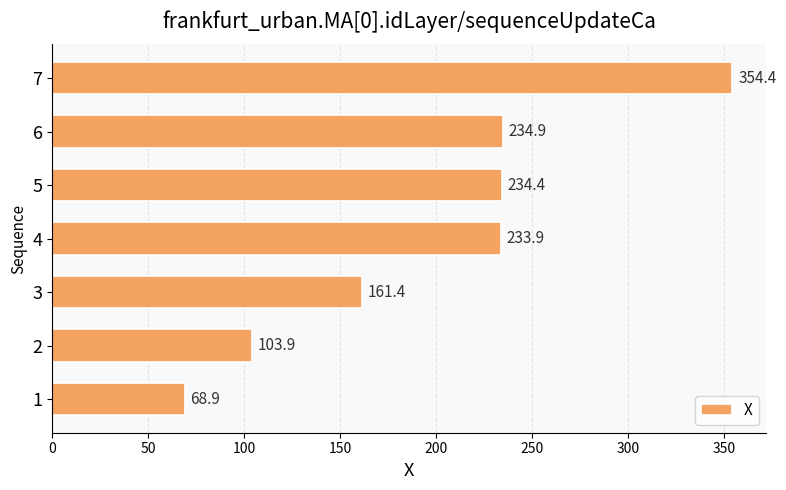

Where is the data nearest to the value 211?

4